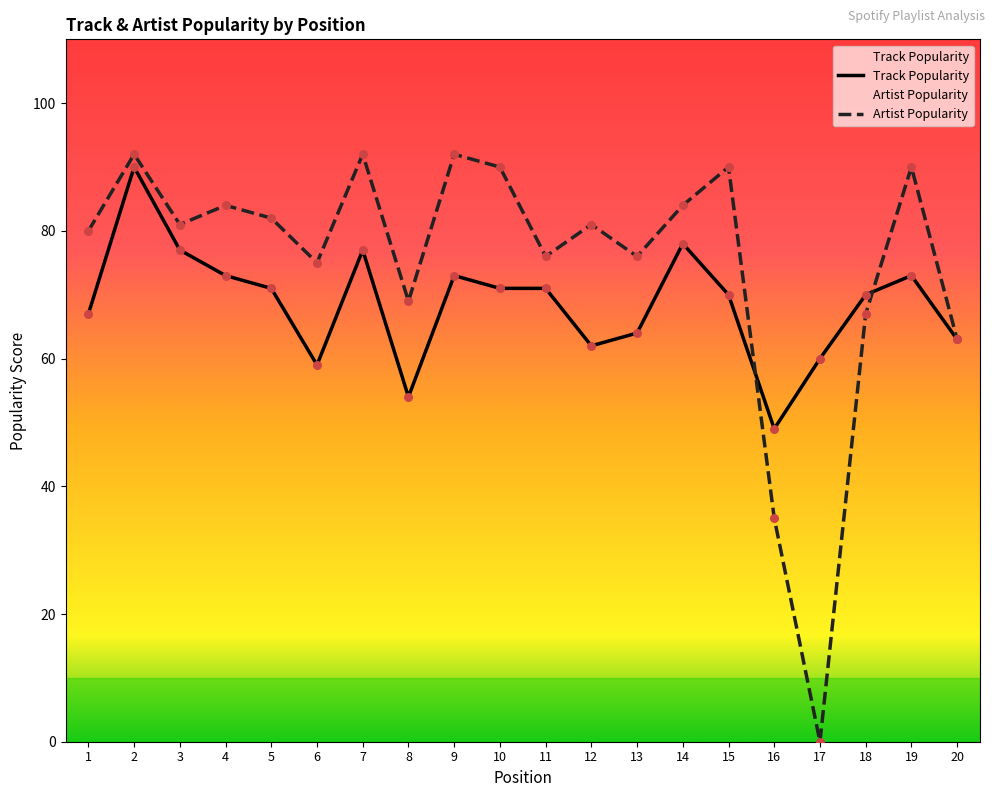

Which series contains the lowest Y value?

Artist Popularity